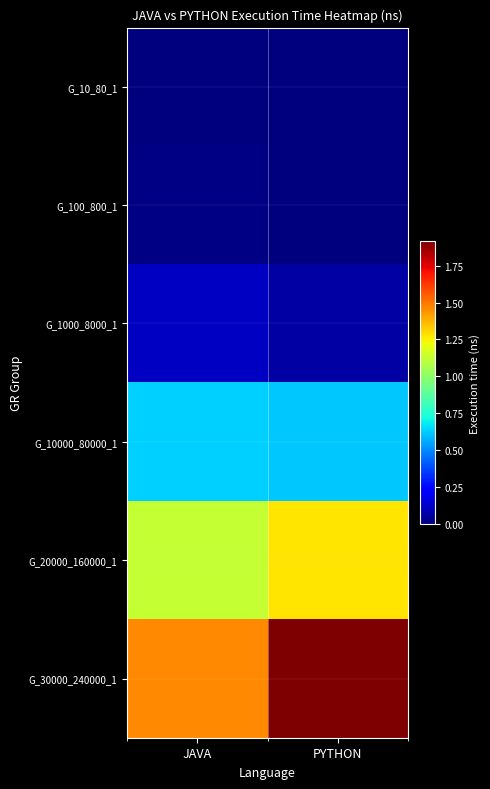

Between PYTHON and JAVA, which is larger?

JAVA